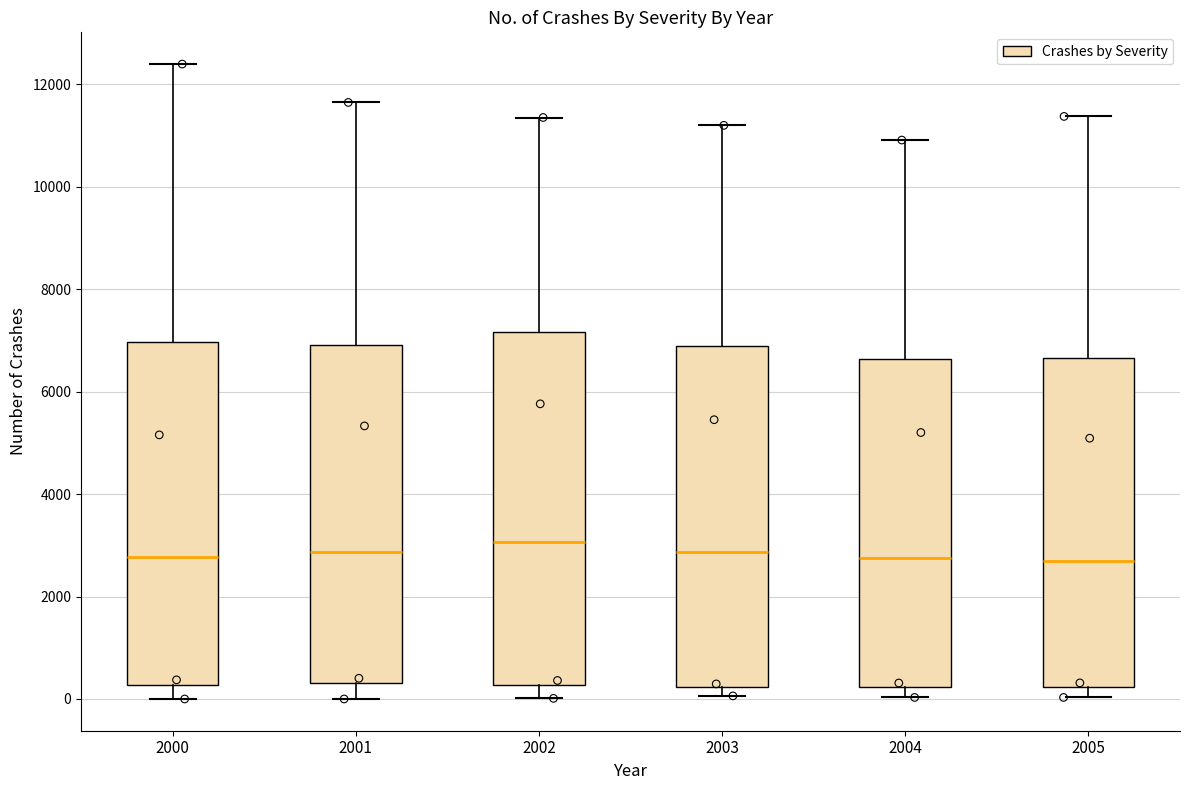

Reading left to right, transcribe this box plot: for each box, give where its median line is, the range the box spans, and where its two whiskers end, as read against the y-axis. The values are not printed on the chart, so give them approximately, as read against the axis.

2000: median 2800, box 200 to 7000, whiskers 0 to 12400
2001: median 2800, box 400 to 7000, whiskers 0 to 11600
2002: median 3000, box 200 to 7200, whiskers 0 to 11400
2003: median 2800, box 200 to 6800, whiskers 0 to 11200
2004: median 2800, box 200 to 6600, whiskers 0 to 11000
2005: median 2800, box 200 to 6600, whiskers 0 to 11400